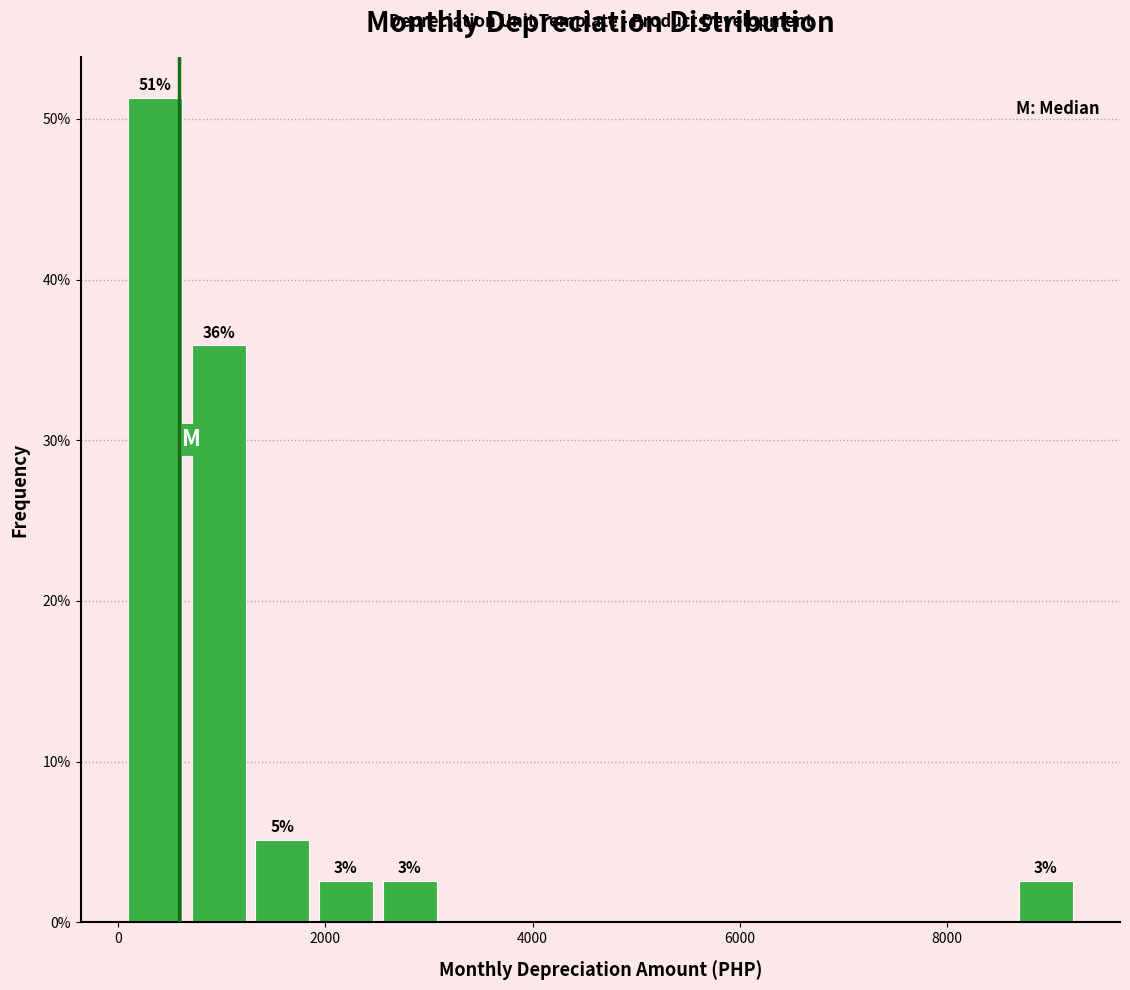

Read against the x-axis, roughly where is the centre of the tallest bar?

400